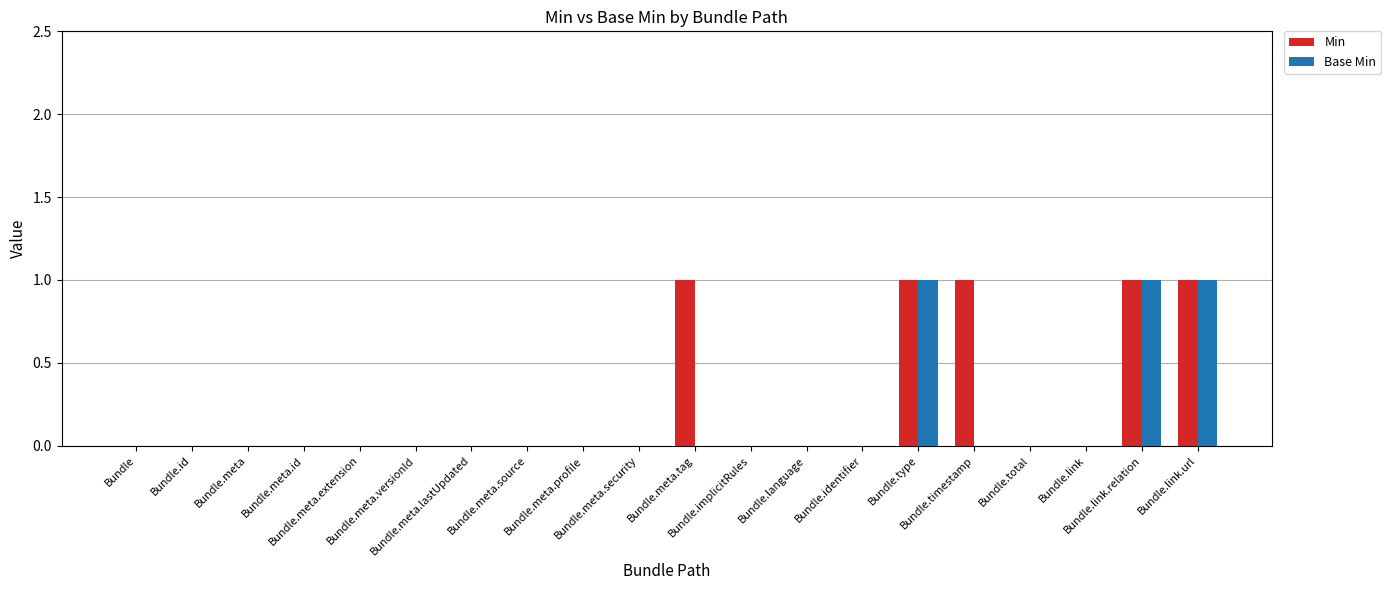

What is the highest value of the Base Min series?

1